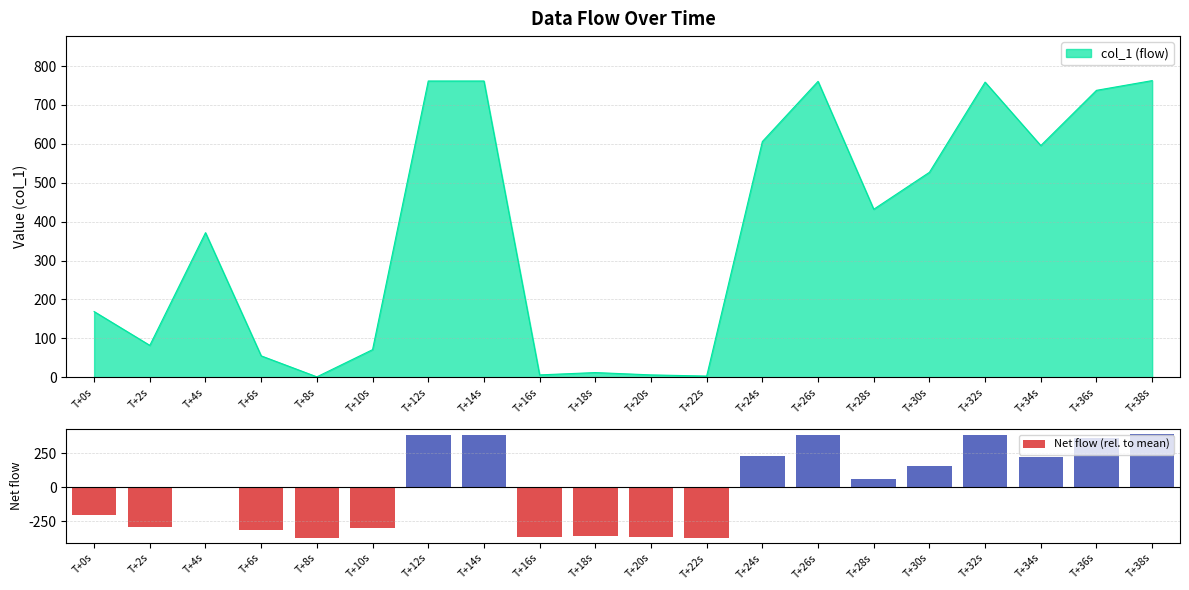

List the labels in order of value, largest first.

T+38s, T+12s, T+14s, T+26s, T+32s, T+36s, T+24s, T+34s, T+30s, T+28s, T+4s, T+0s, T+2s, T+10s, T+6s, T+18s, T+16s, T+20s, T+22s, T+8s